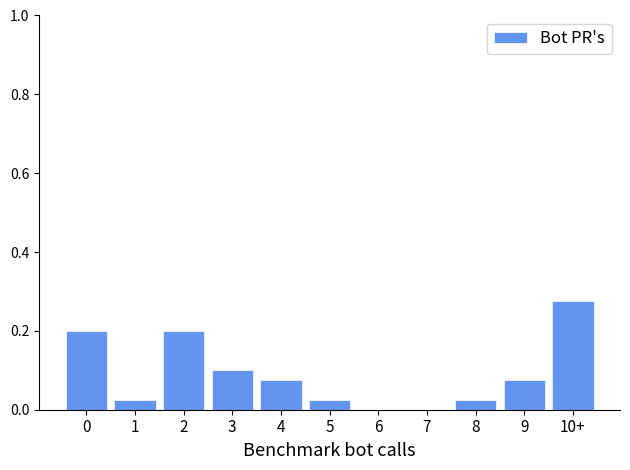

The value at 9 is 0.0. True or false?

False